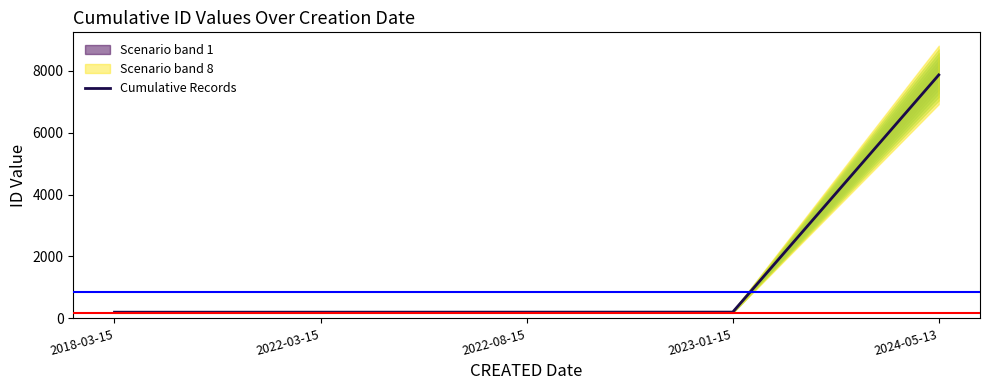

Rank the categories by value from highest to lowest.

2024-05-13, 2023-01-15, 2022-08-15, 2022-03-15, 2018-03-15